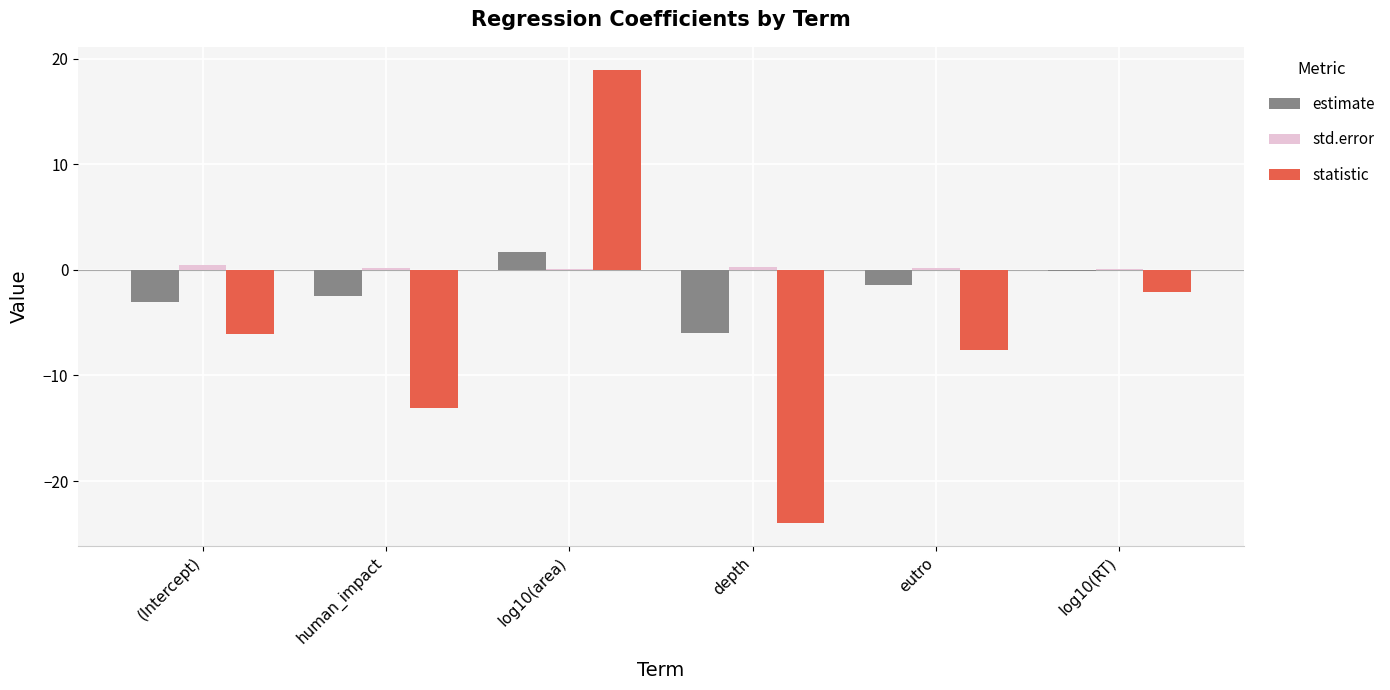

How many groups of bars are there?

6